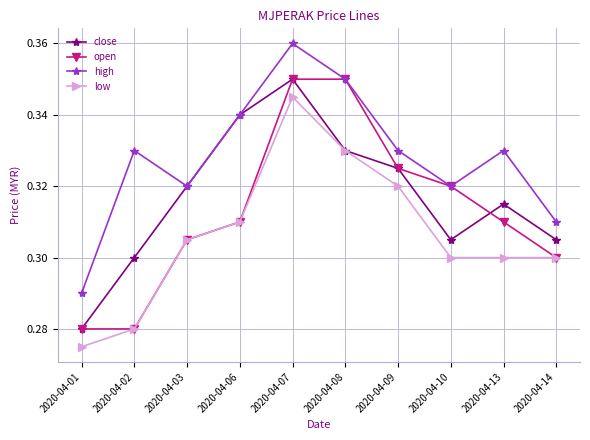

The value of high at 2020-04-03 is 0.3. True or false?

True